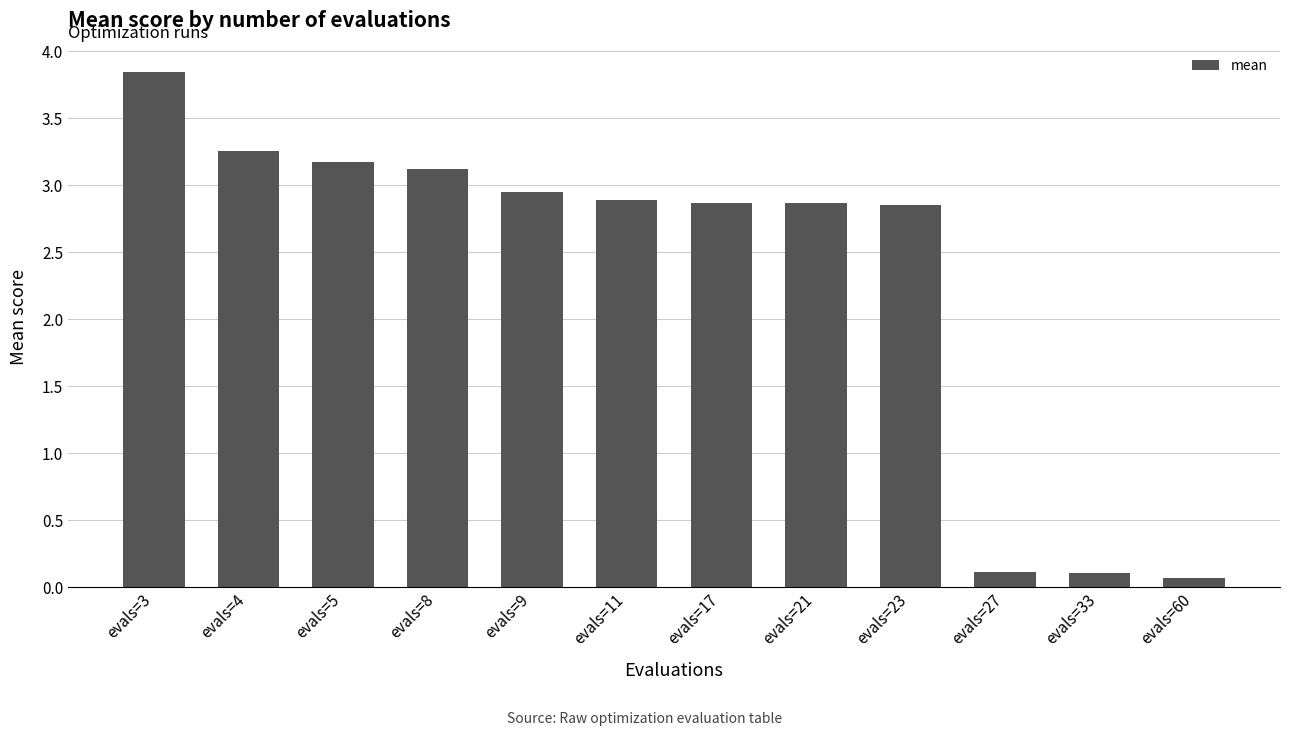

What is the difference between the values at evals=27 and evals=23?

2.7